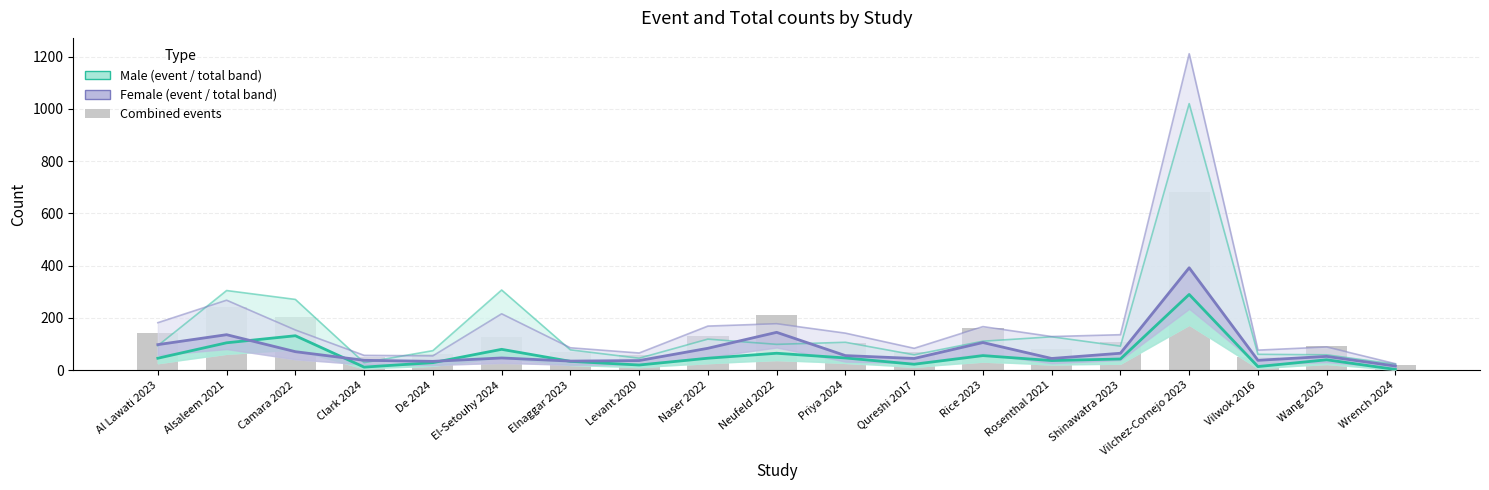

What is the difference between the Female (event) values at Rice 2023 and Wrench 2024?

90